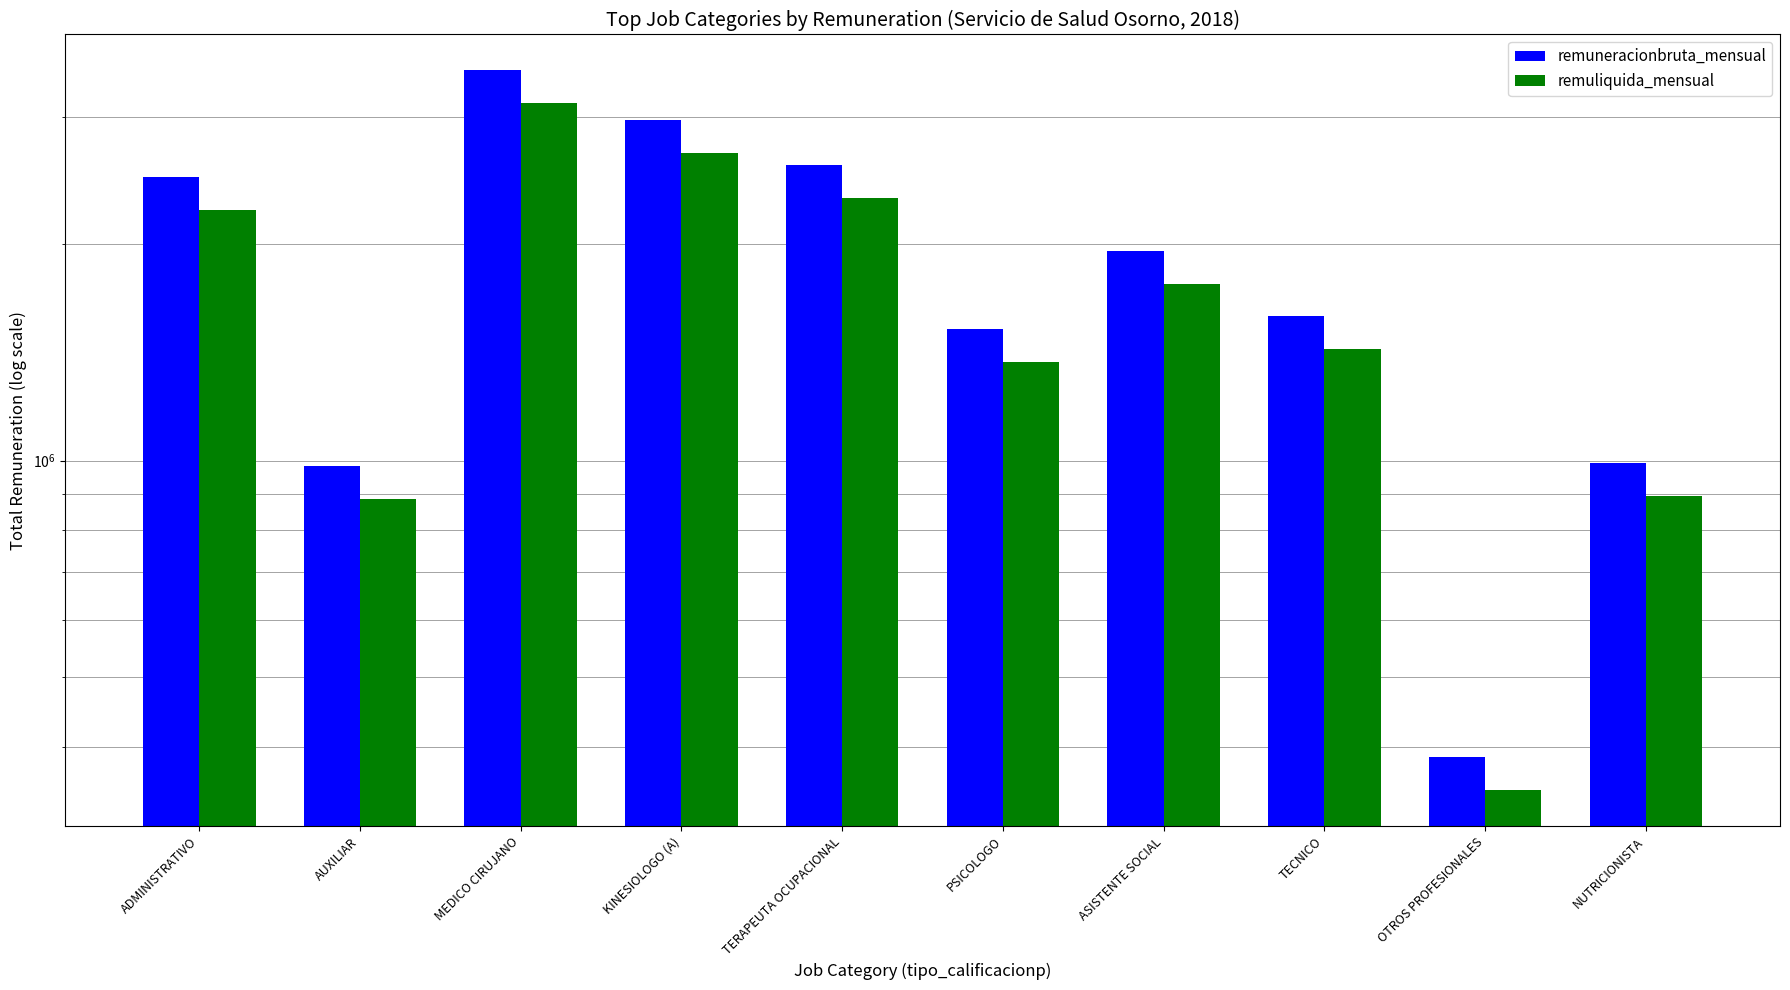

How many distinct data groups are displayed?

2